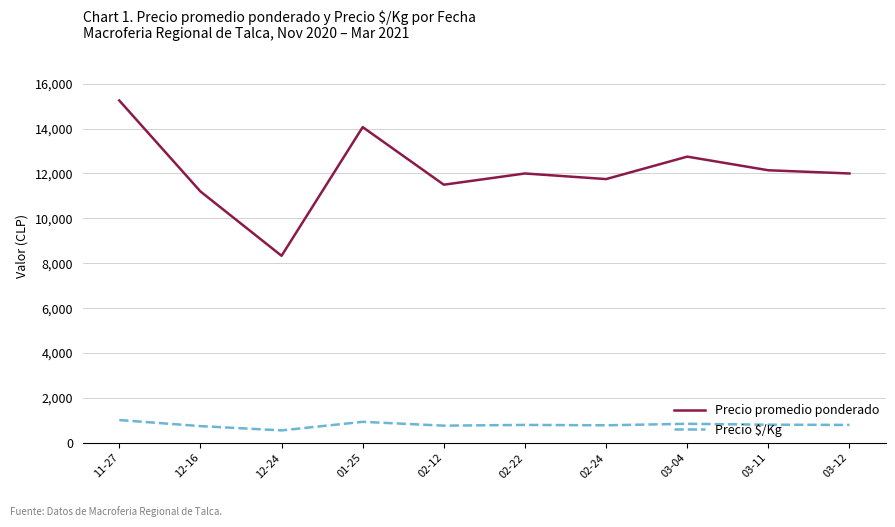

Is it true that Precio $/Kg equals 799.8 at 03-12?

True